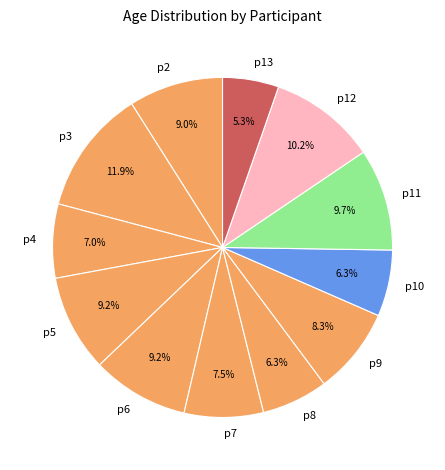

Do p5 and p4 together represent more than half of the pie?

No